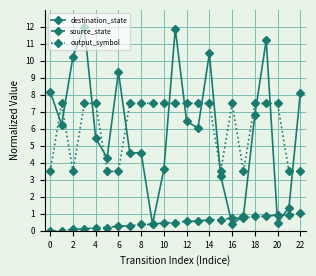

What is the average value of the output_symbol series?

6.1